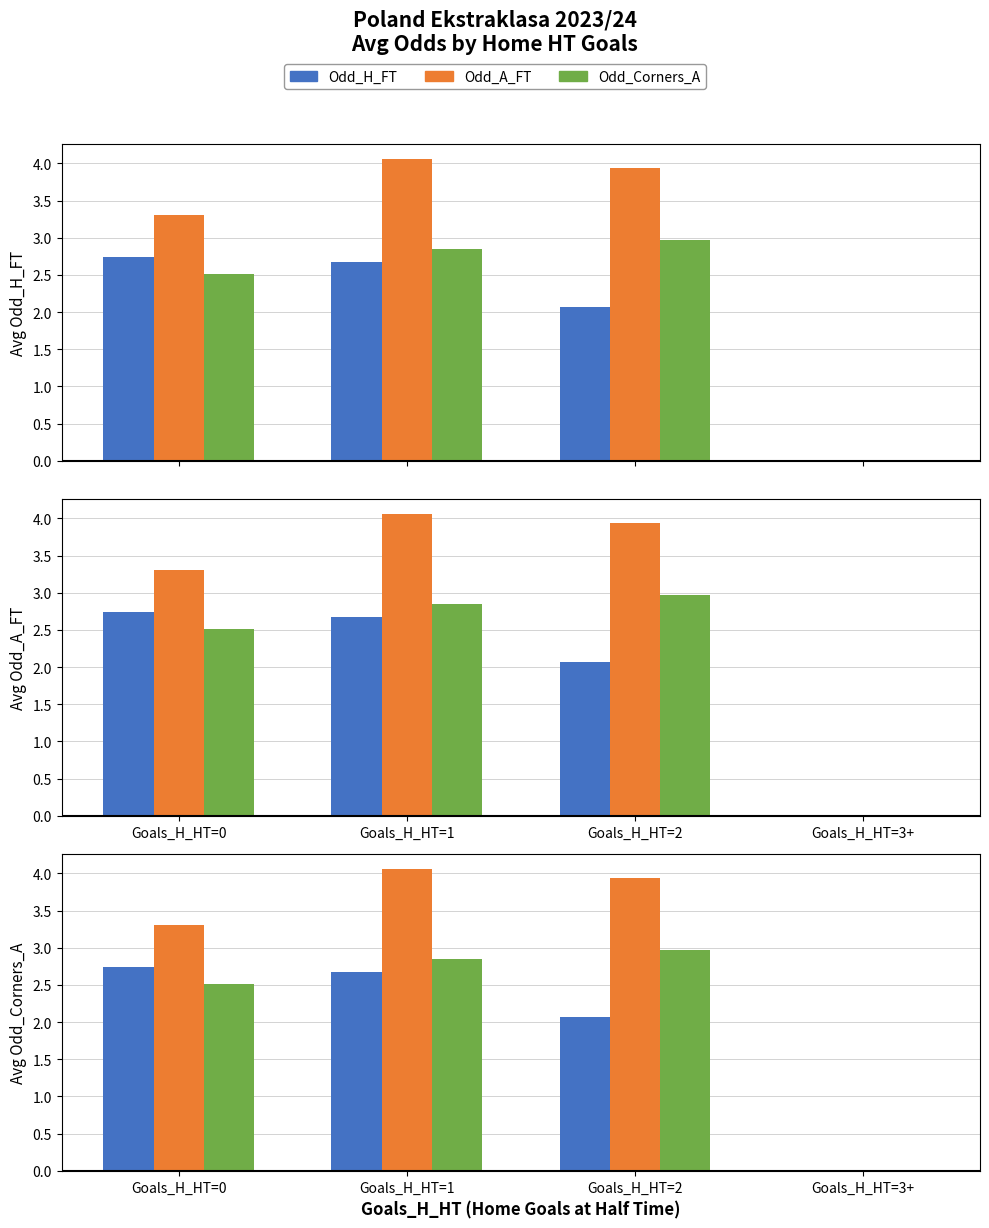

What is the difference between the maximum and minimum values in the Odd_A_FT series?

4.1